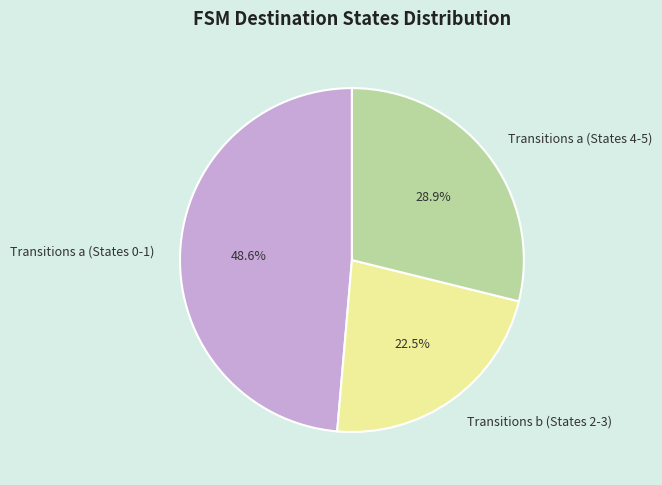

Approximately how many times larger is the value at Transitions b (States 2-3) compared to Transitions a (States 4-5)?

0.8